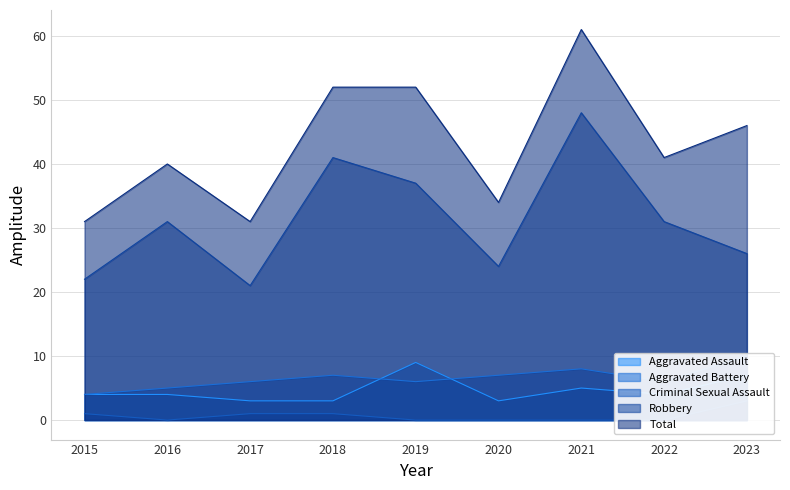

What is the spread (max minus min) of values at 2015?

30